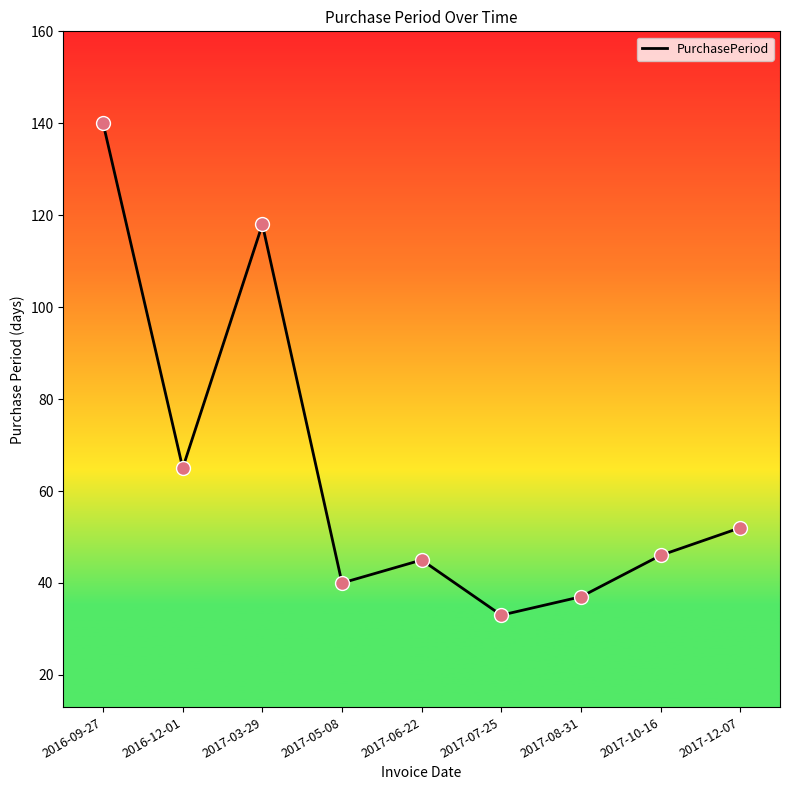

Approximately how many times larger is the value at 2016-12-01 compared to 2017-03-29?

0.6